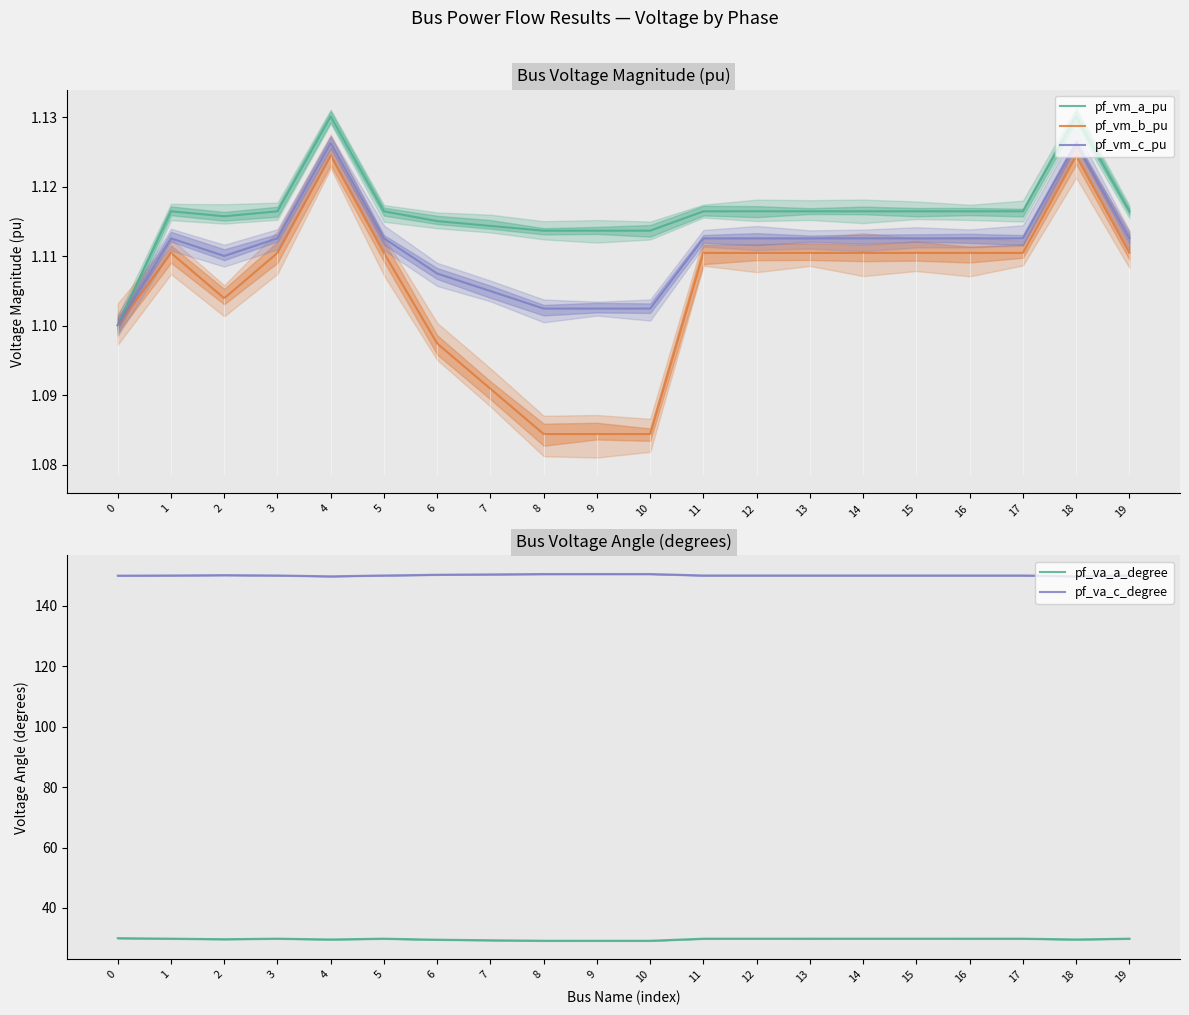

Rank the series at 1 from highest to lowest value.

pf_va_c_degree, pf_va_a_degree, pf_vm_a_pu, pf_vm_c_pu, pf_vm_b_pu